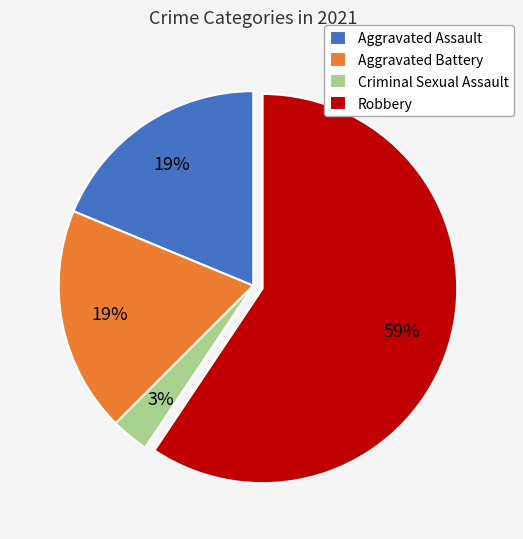

Is there any slice that represents more than half of the pie?

Yes